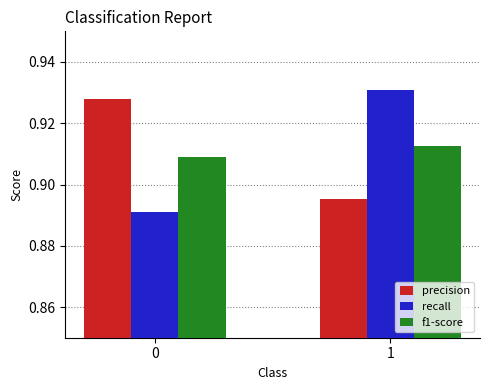

How many f1-score values are between 0 and 1?

2